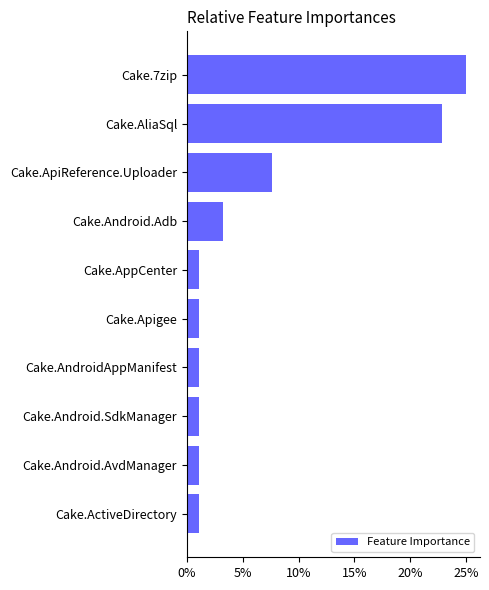

Where is the data nearest to the value 12?

Cake.ApiReference.Uploader